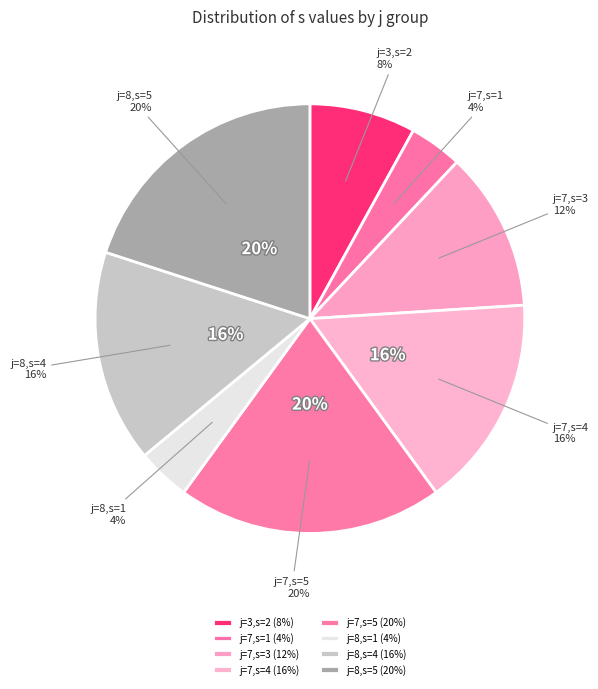

What is the change in value from j=7,s=4 to j=8,s=1?

-3